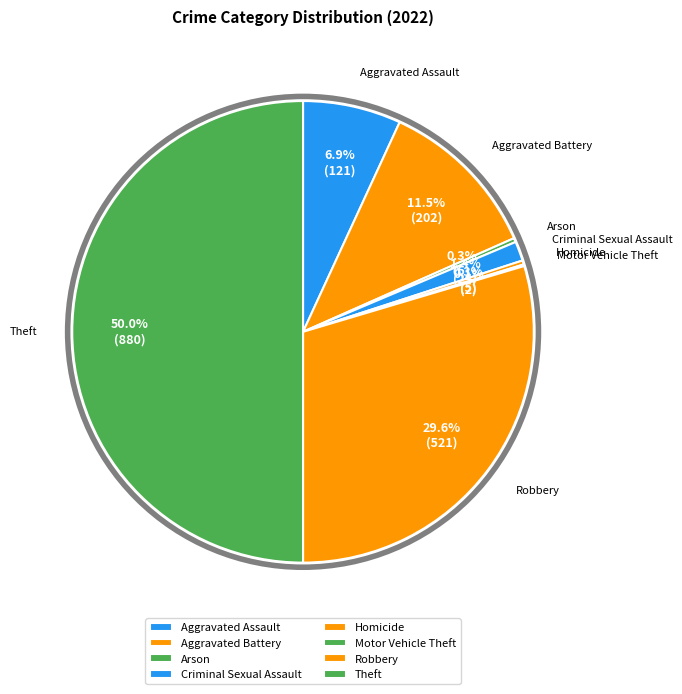

Combined, do Criminal Sexual Assault and Homicide account for over 50%?

No